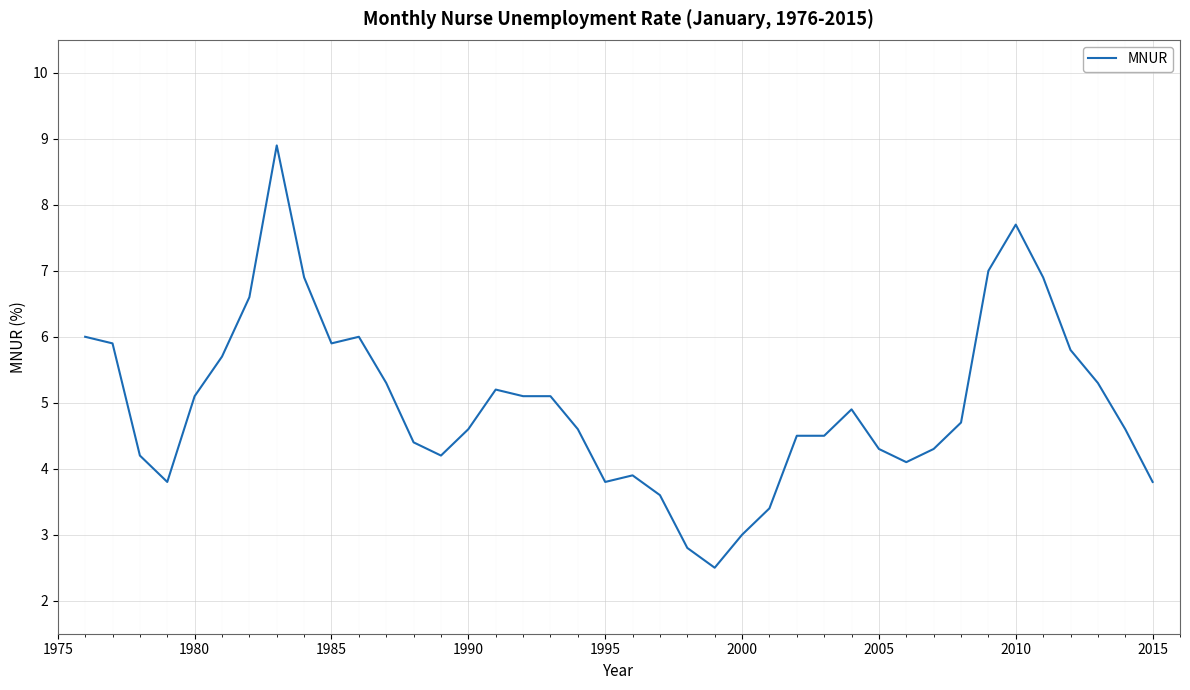

Count the number of data series in this chart.

1